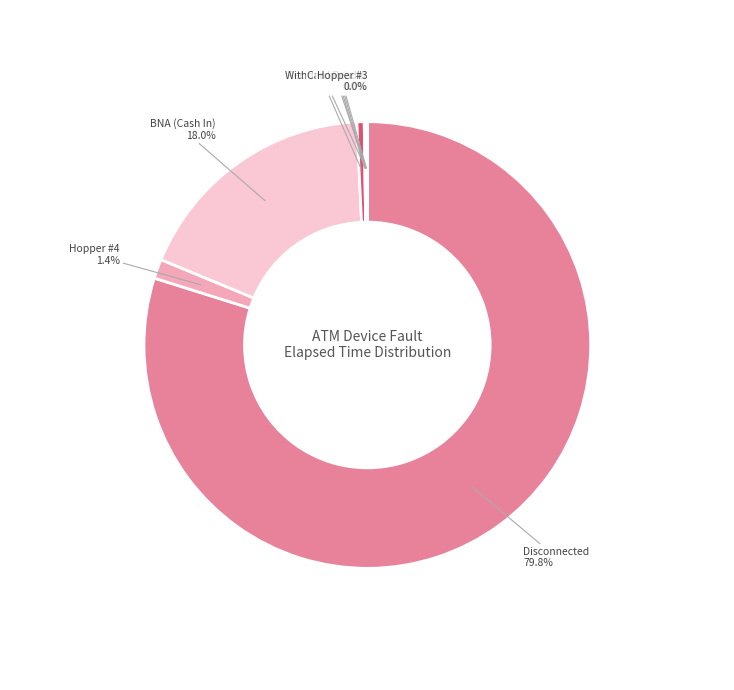

What portion of the pie excludes Receipt Printer?

99.5%